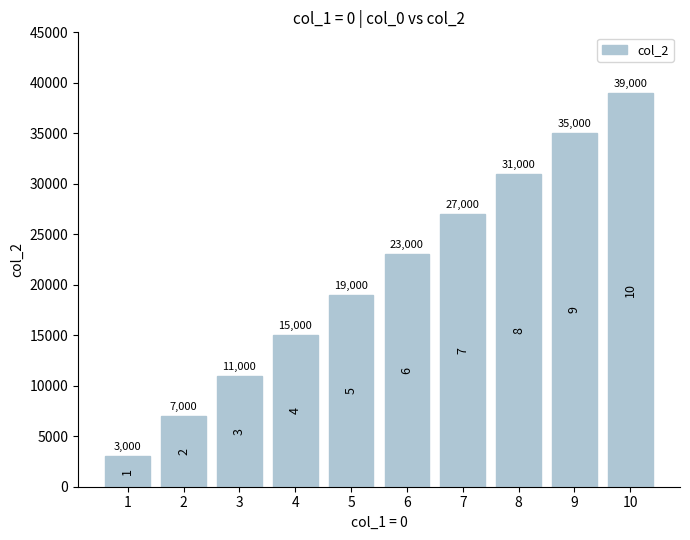

What is the change in value from 3 to 4?

+4000